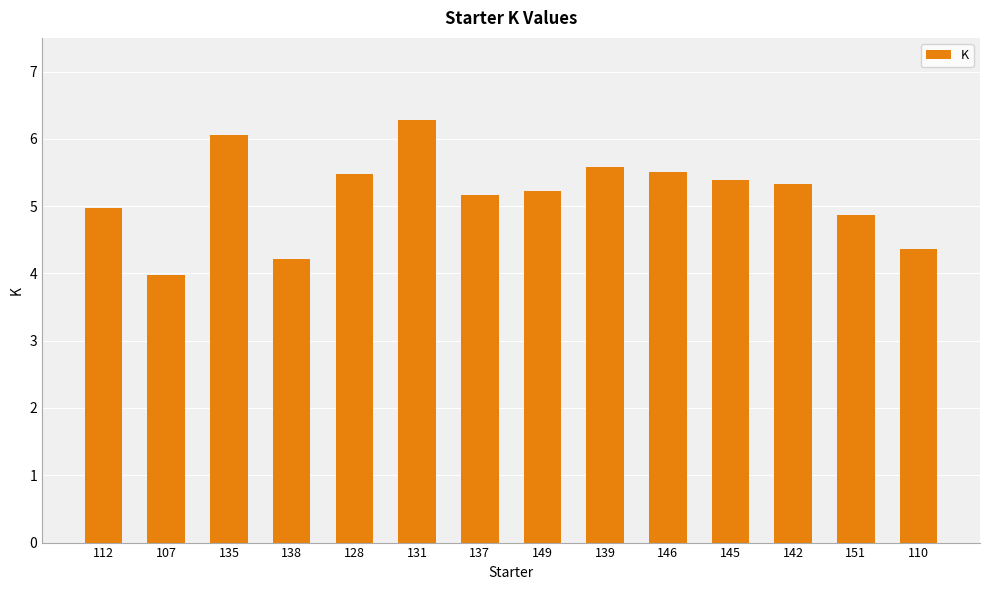

Which category has the lowest value across all series?

107